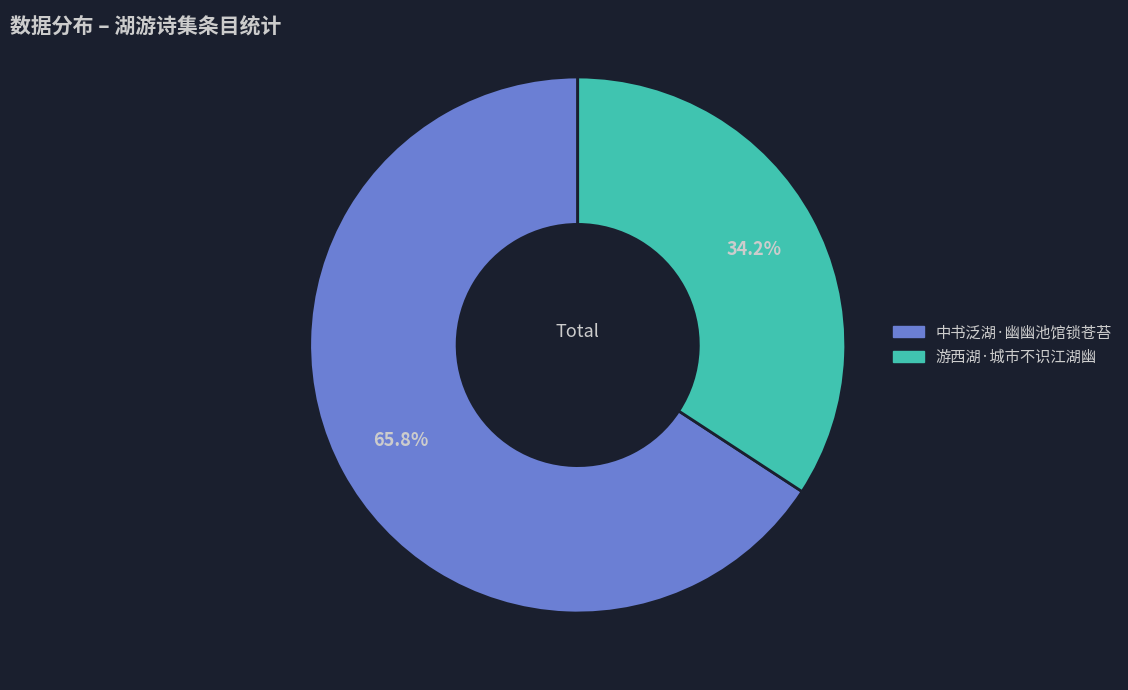

Does 游西湖·城市不识江湖幽 represent more than half of the total?

No